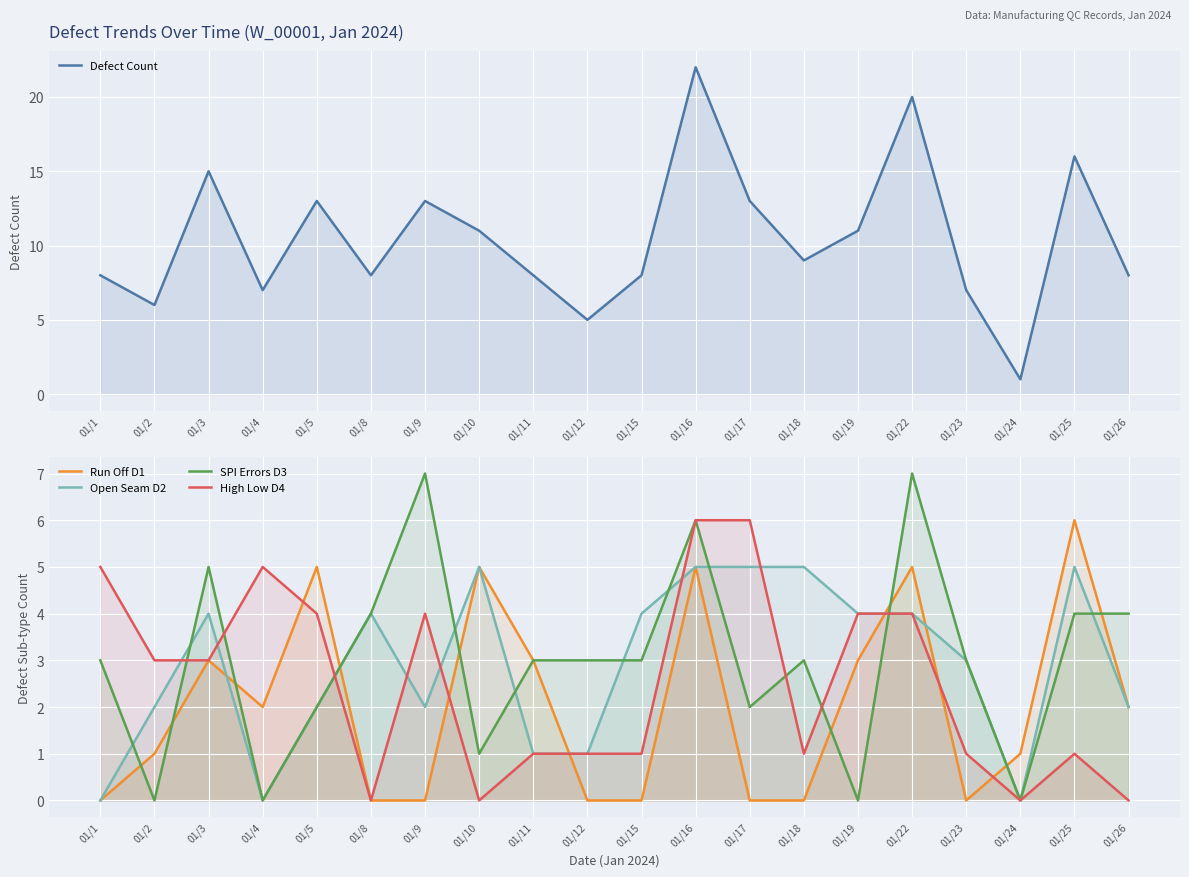

Count the number of data series in this chart.

5